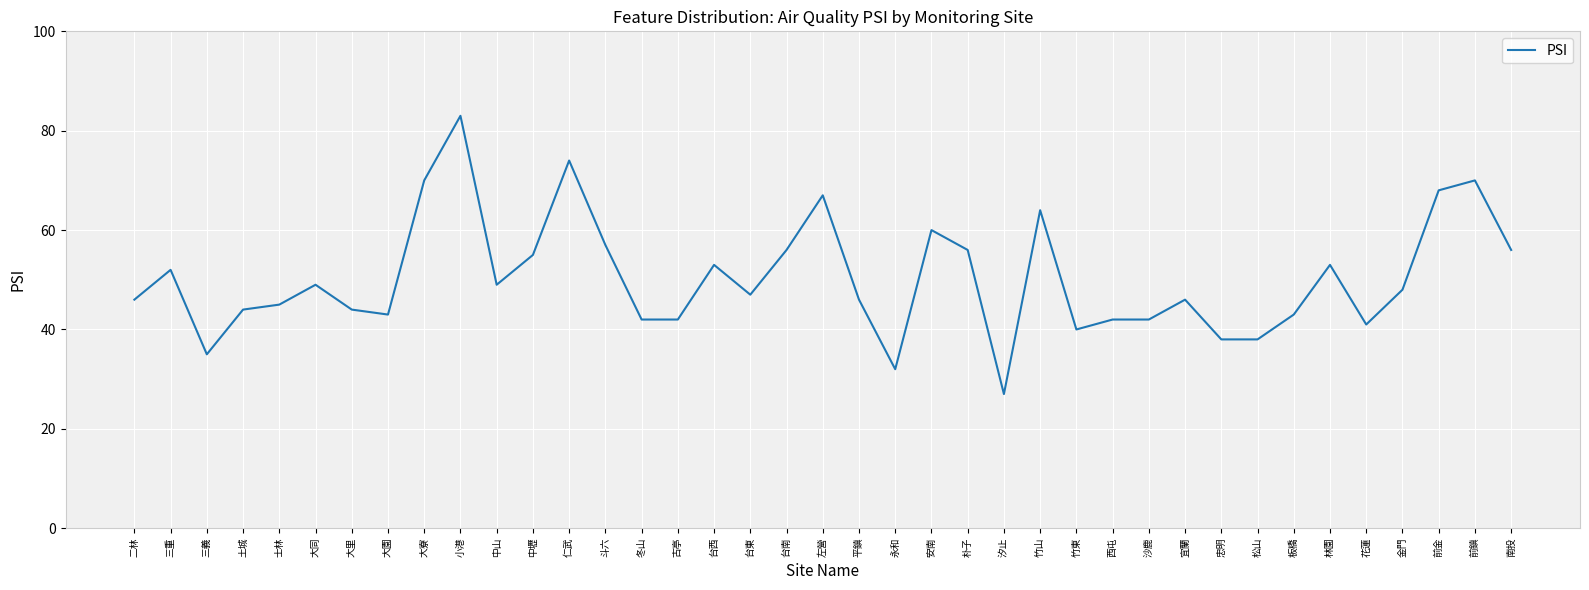

What position from the right is 中山?

29